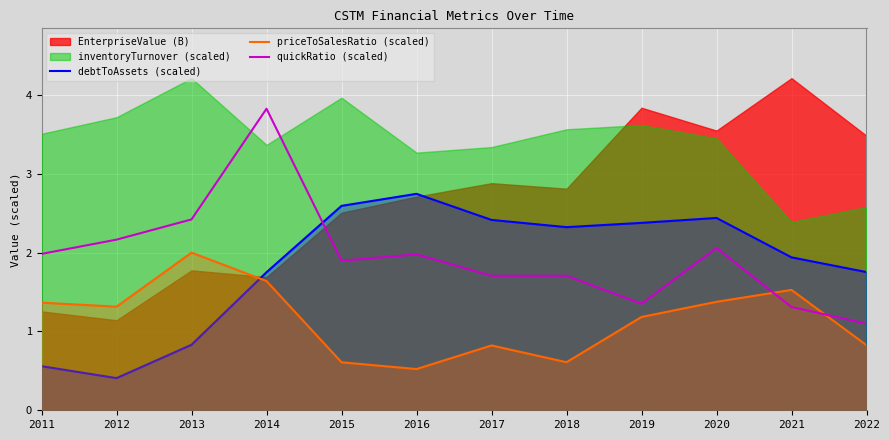

What is the smallest value displayed?

0.4